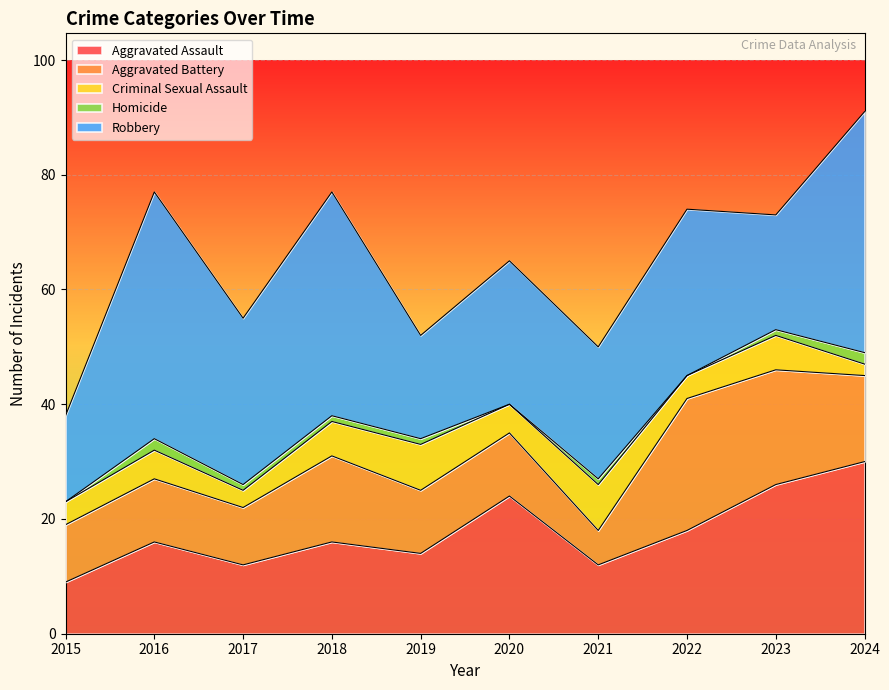

What is the value of the Homicide point at the 3rd from the left?

1